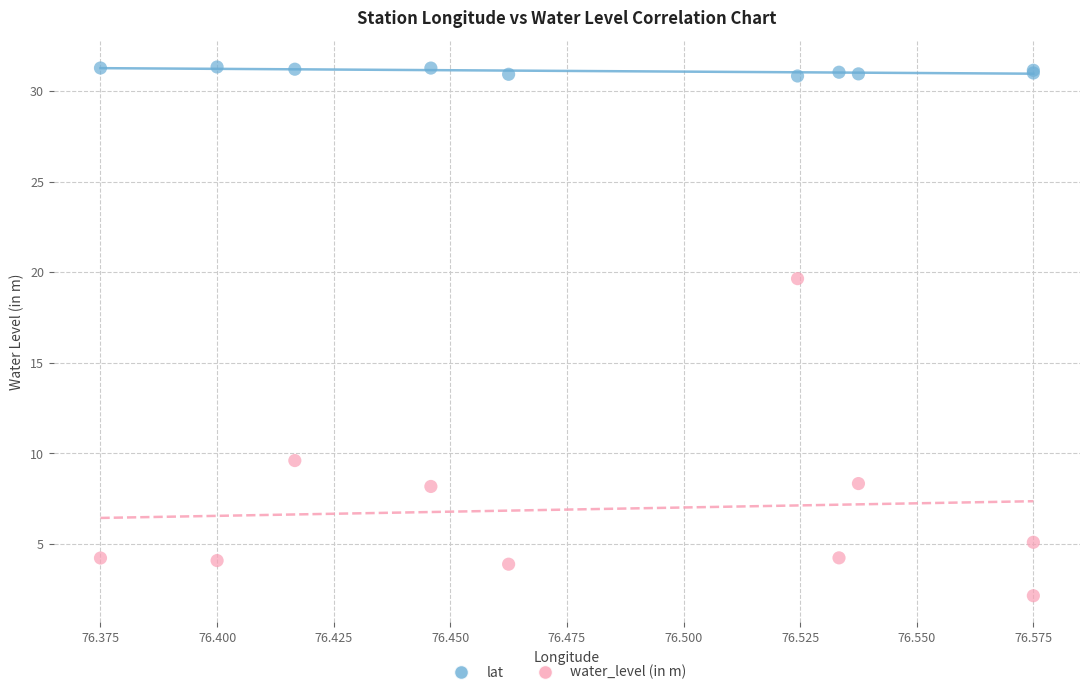

Which series contains the highest Y value?

lat